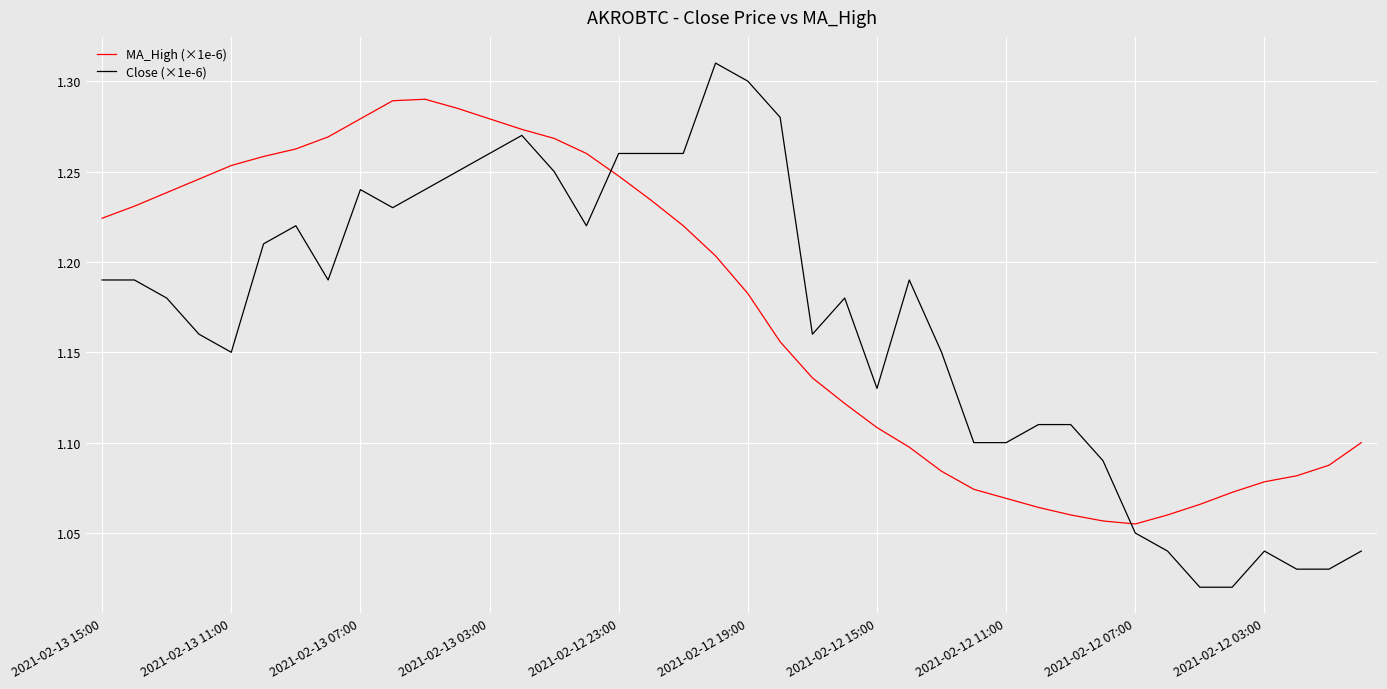

Which series has the widest spread of values?

Close (×1e-6)